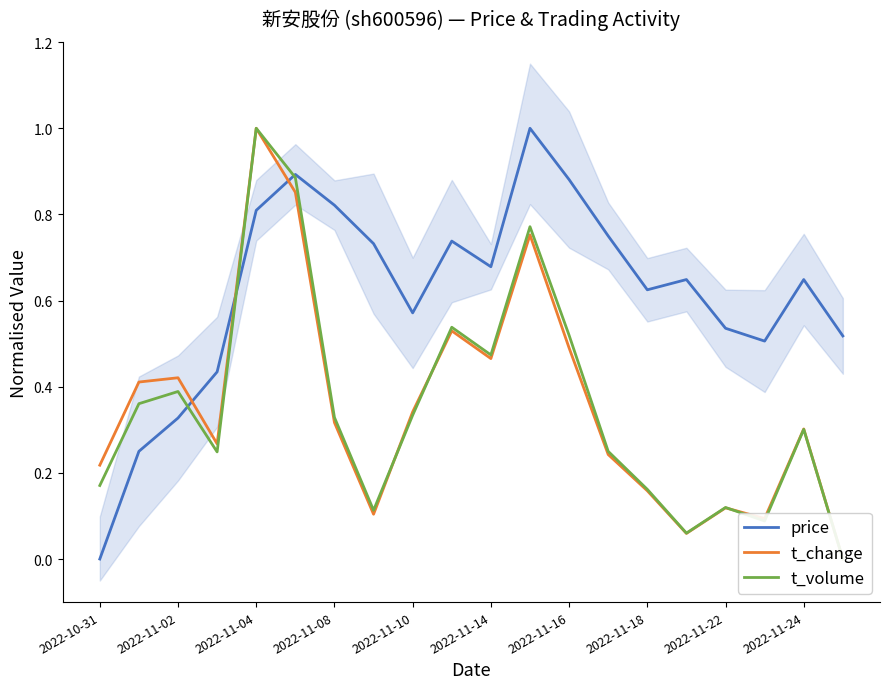

How many data points in t_volume are above 0?

19